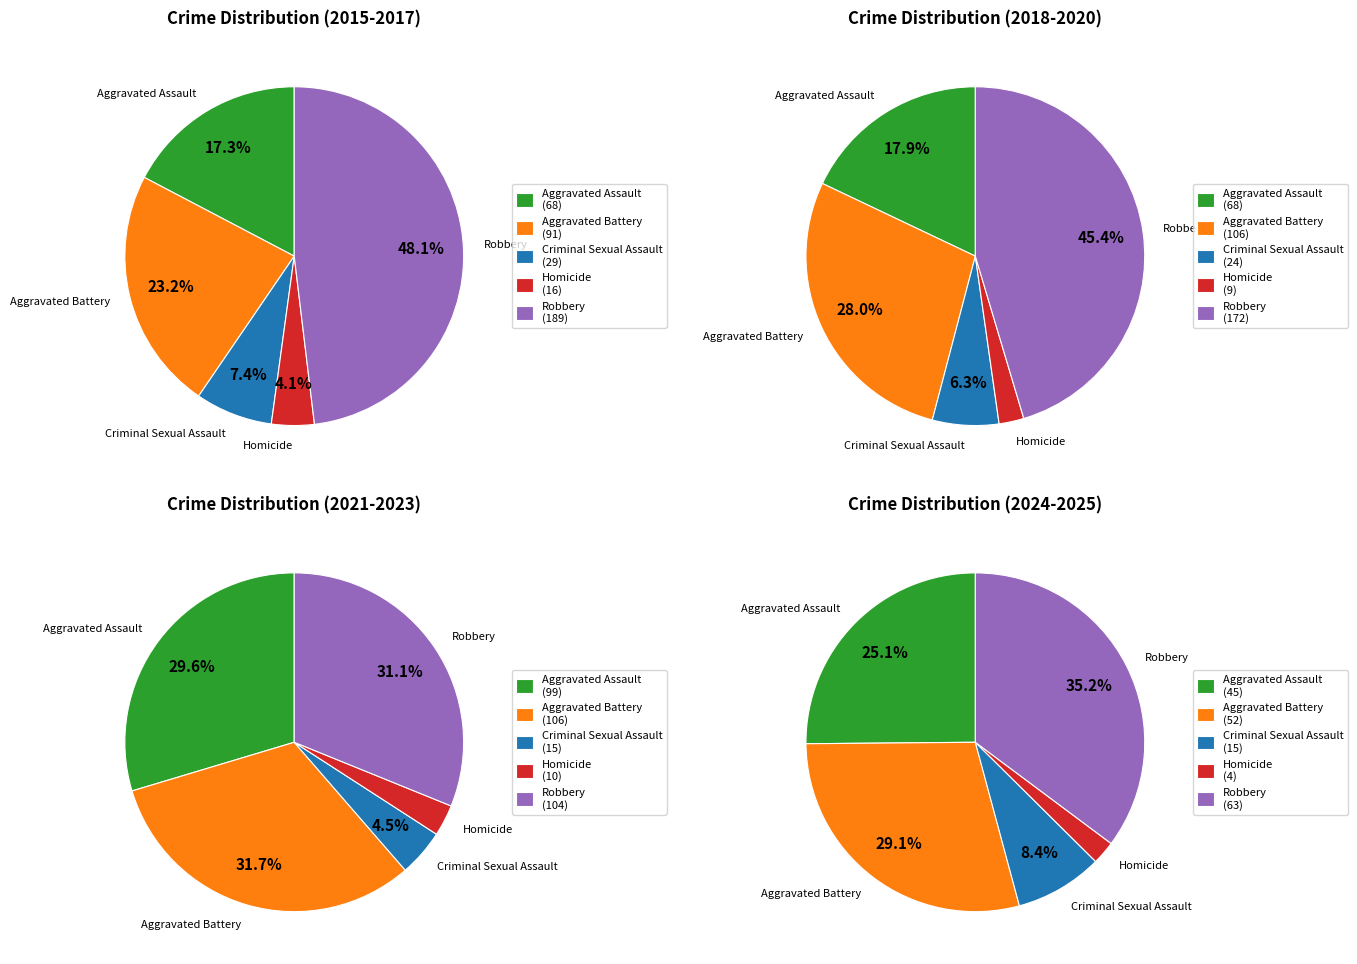

To the nearest percent, what portion does 7 represent?

5%